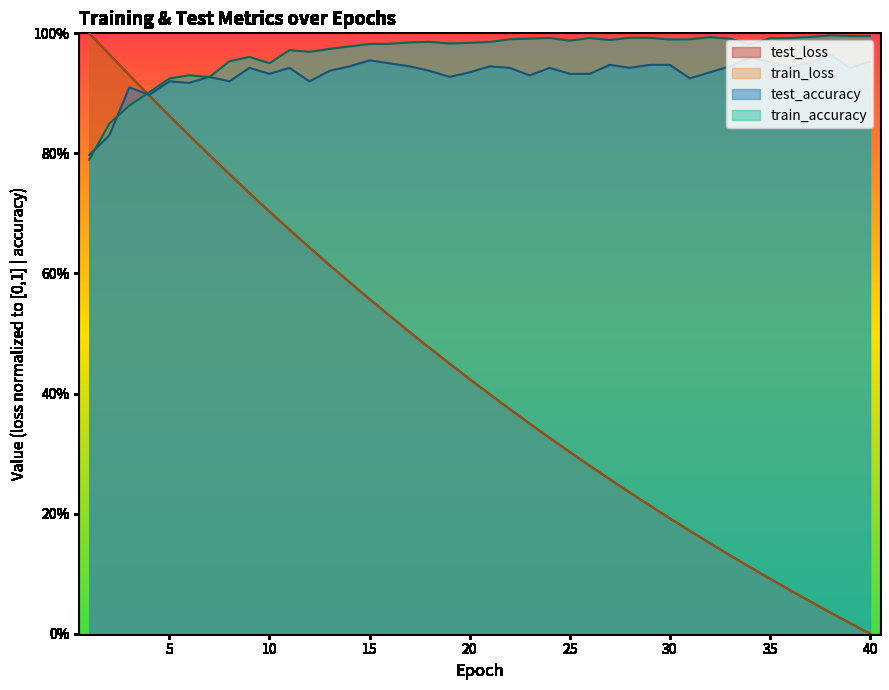

List the series in order of their peak value, lowest first.

test_accuracy, train_accuracy, test_loss, train_loss